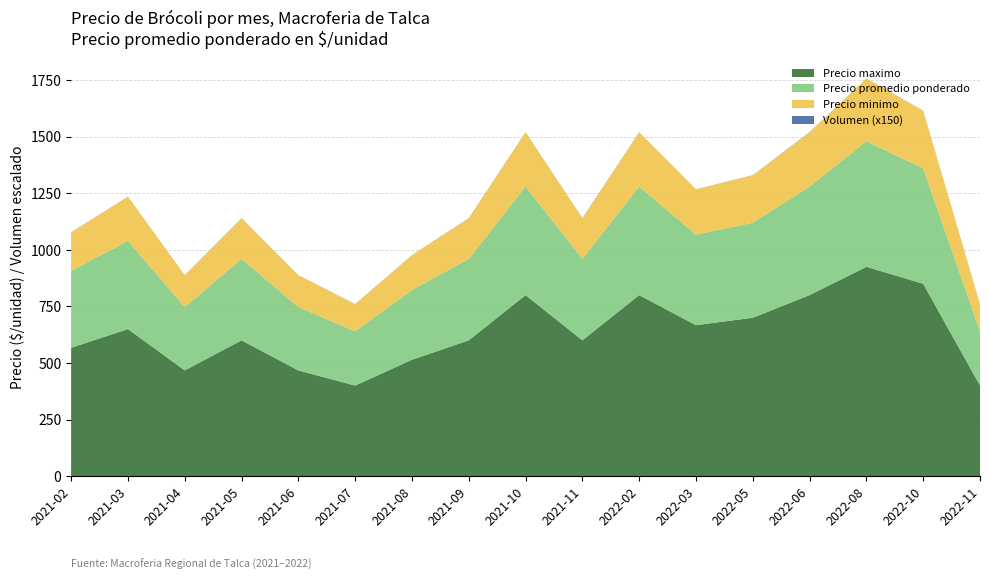

What is the difference between the maximum and minimum values in the Precio maximo series?

525